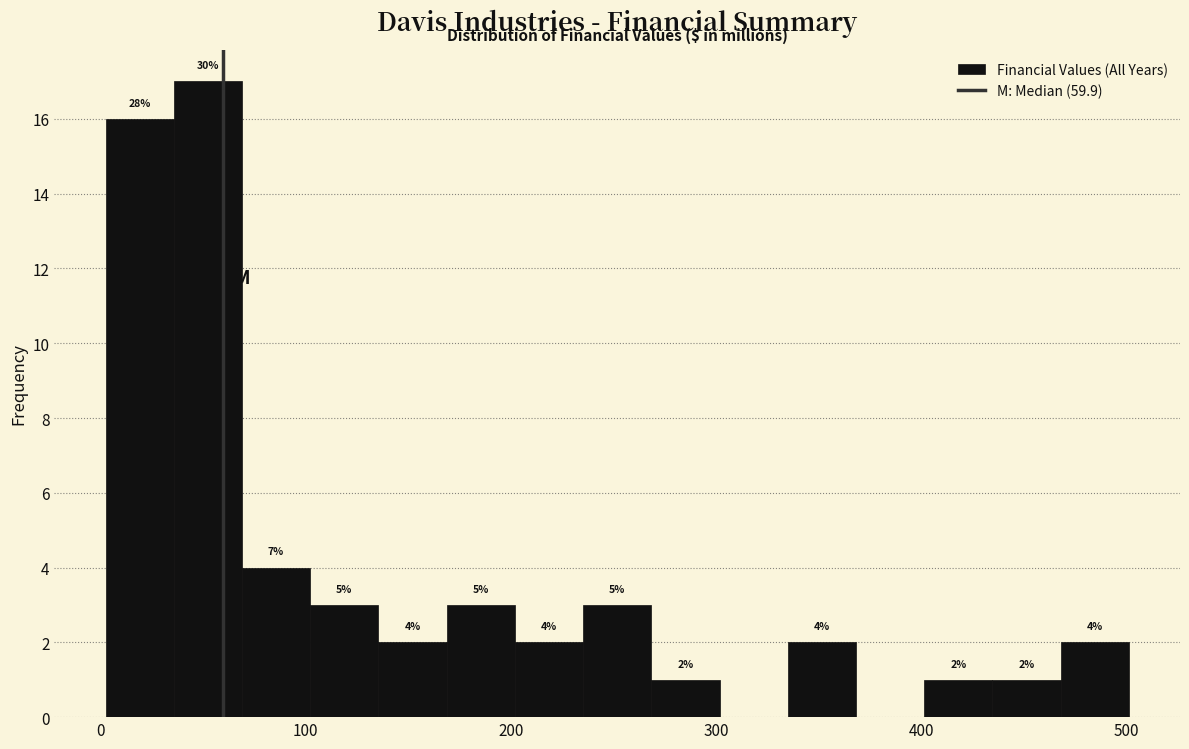

Around what value on the x-axis is the tallest bar? Give the approximate position of its centre, as read against the axis.

50